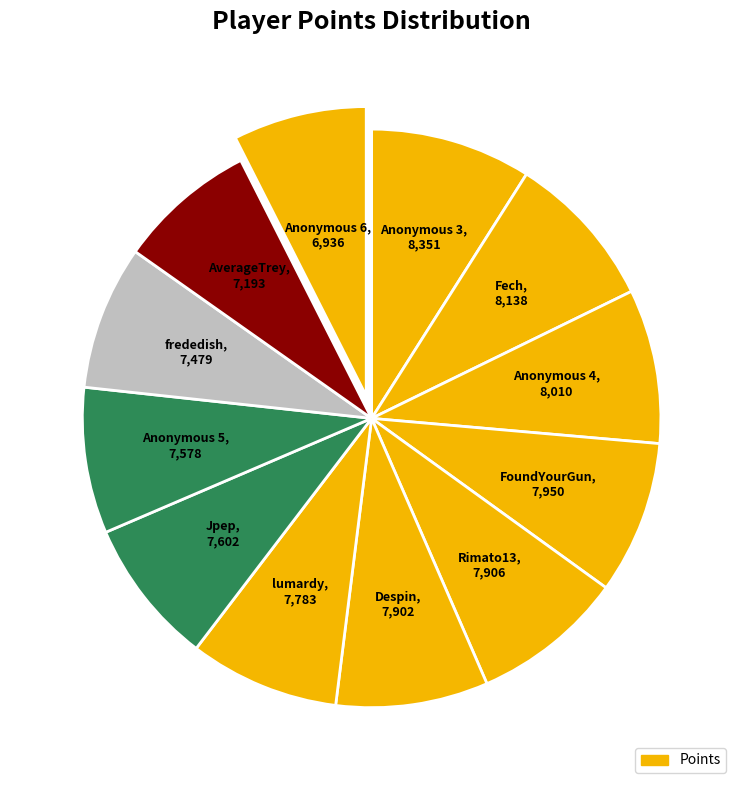

How many slices are in this pie chart?

12